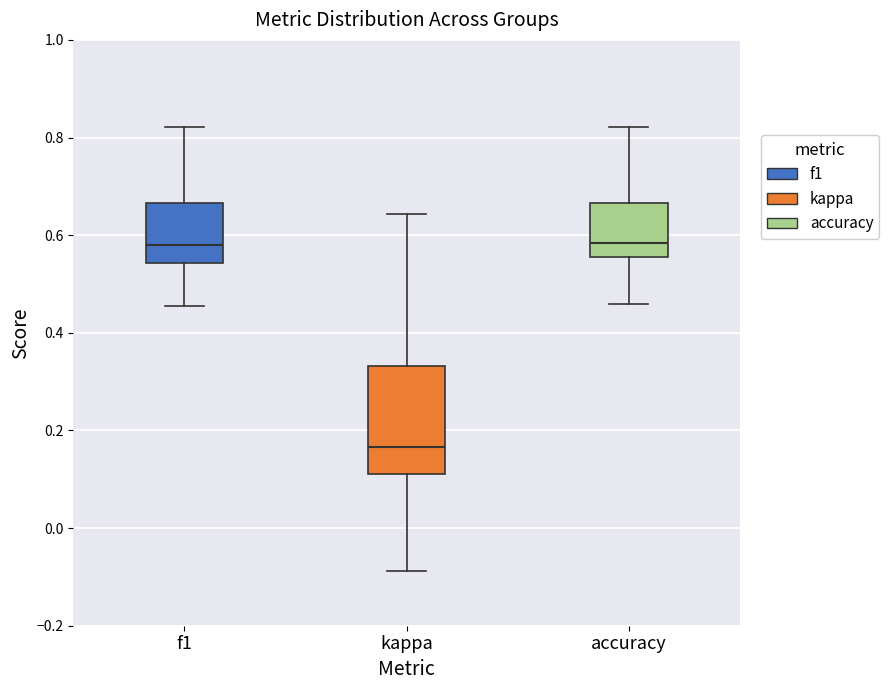

Reading left to right, read every box against the y-axis: the position of its median line, the range the box covers, and the ends of its whiskers. The values are not printed on the chart, so give them approximately, as read against the axis.

f1: median 0.58, box 0.54 to 0.66, whiskers 0.46 to 0.82
kappa: median 0.16, box 0.12 to 0.34, whiskers -0.08 to 0.64
accuracy: median 0.58, box 0.56 to 0.66, whiskers 0.46 to 0.82